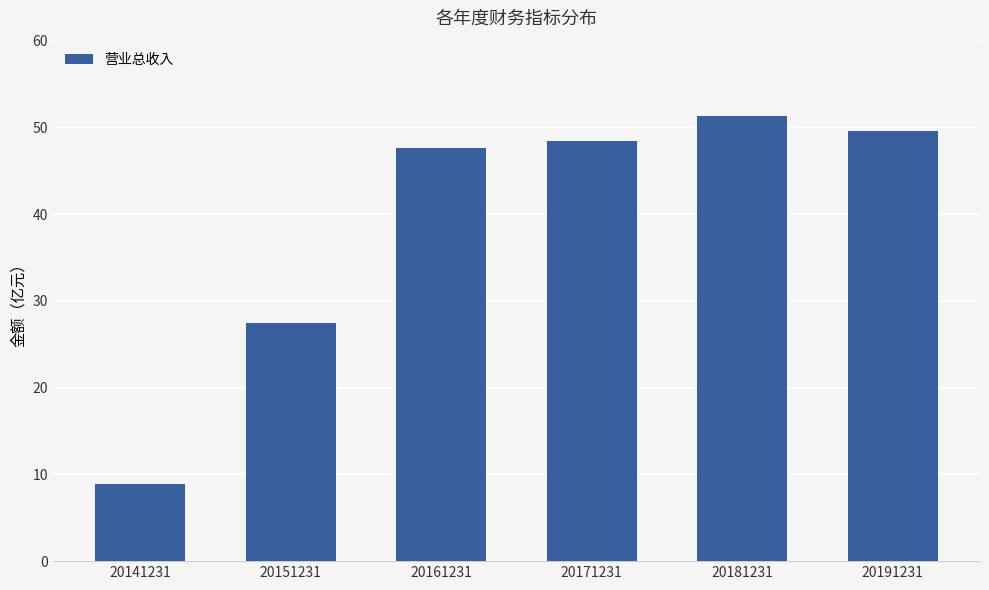

Which label corresponds to the largest value in the chart?

20181231